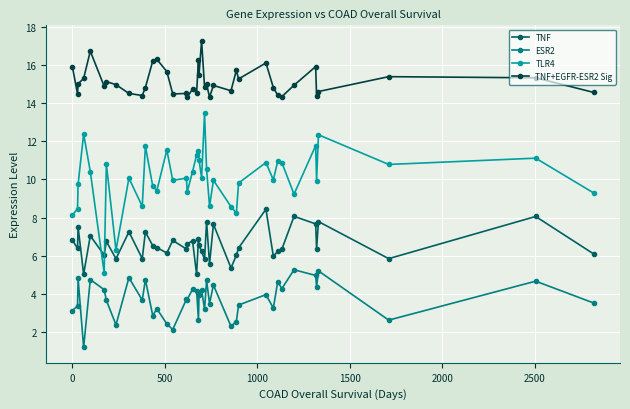

What is the value of the TNF+EGFR-ESR2 Sig point at the 16th from the left?

14.5